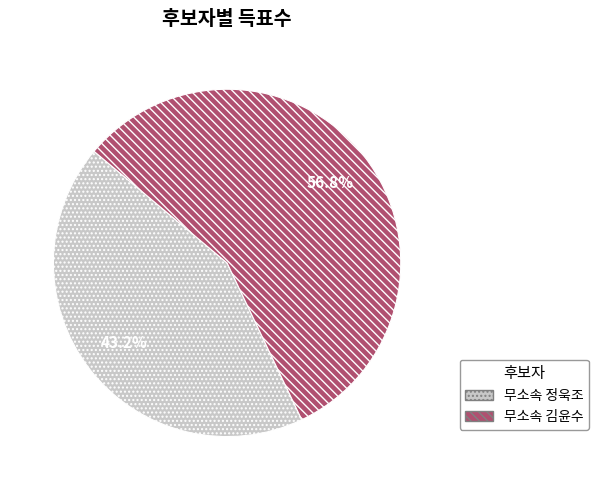

What is the ratio of the value at 무소속 정욱조 to the value at 무소속 김윤수?

0.8